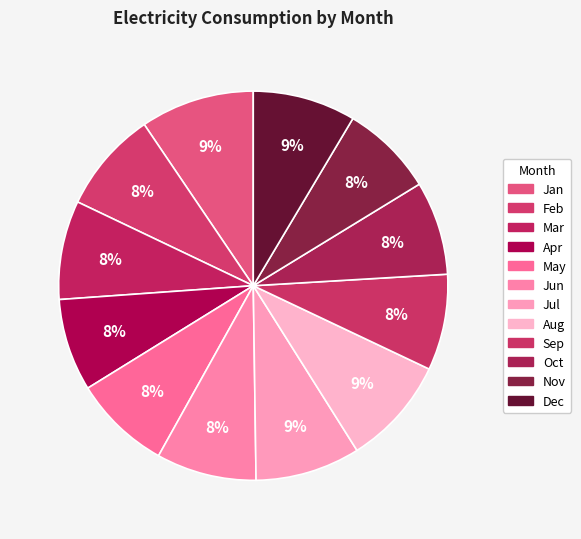

What is the ratio of the value at Oct to the value at May?

1.0